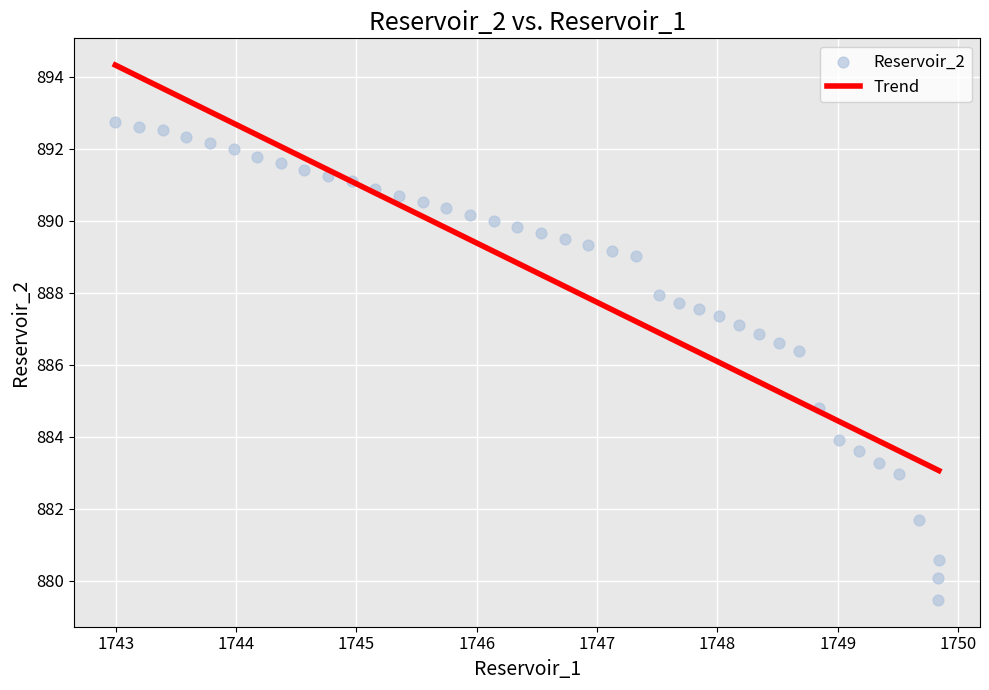

What Y value in the scatter plot is closest to 886?

886.4